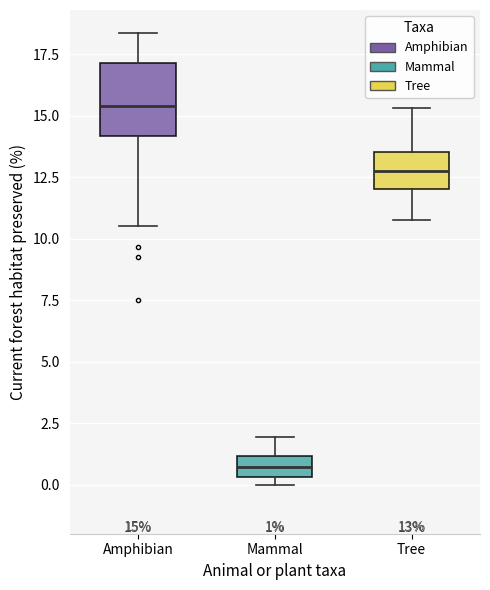

Which box has the highest median line?

Amphibian